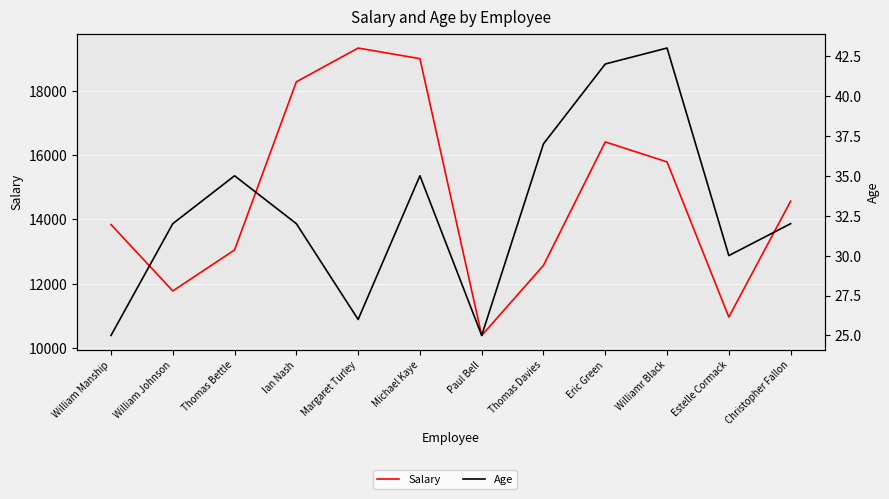

Which series has the largest range (max minus min)?

Salary